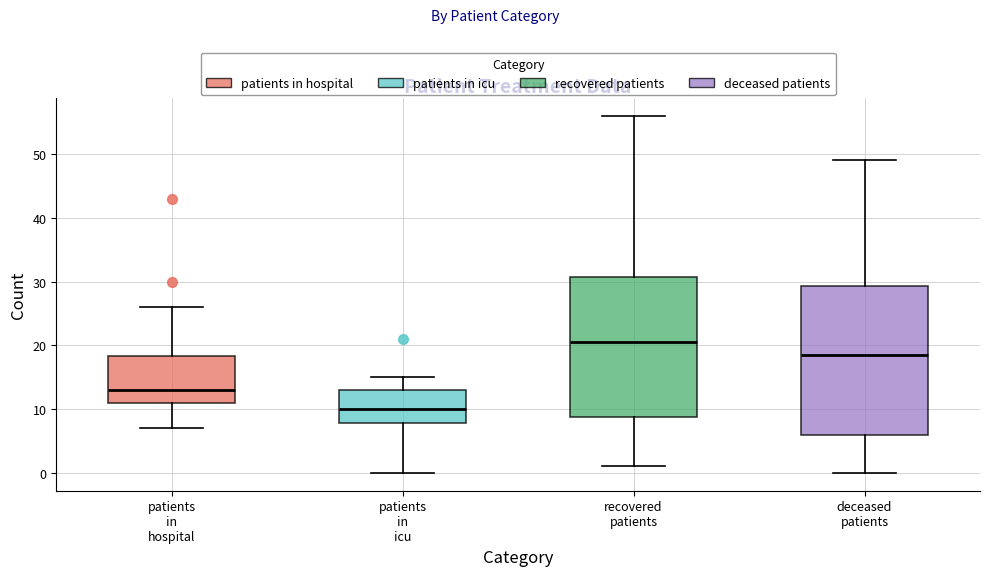

Where does the median line of the box for recovered patients sit on the y-axis? The values are not printed on the chart, so give them approximately, as read against the axis.

21